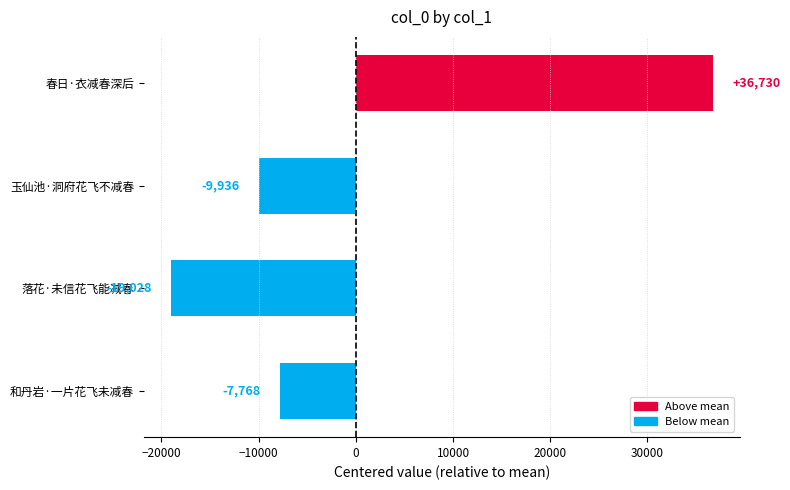

The value at 春日·衣减春深后 is 36730.5. True or false?

True